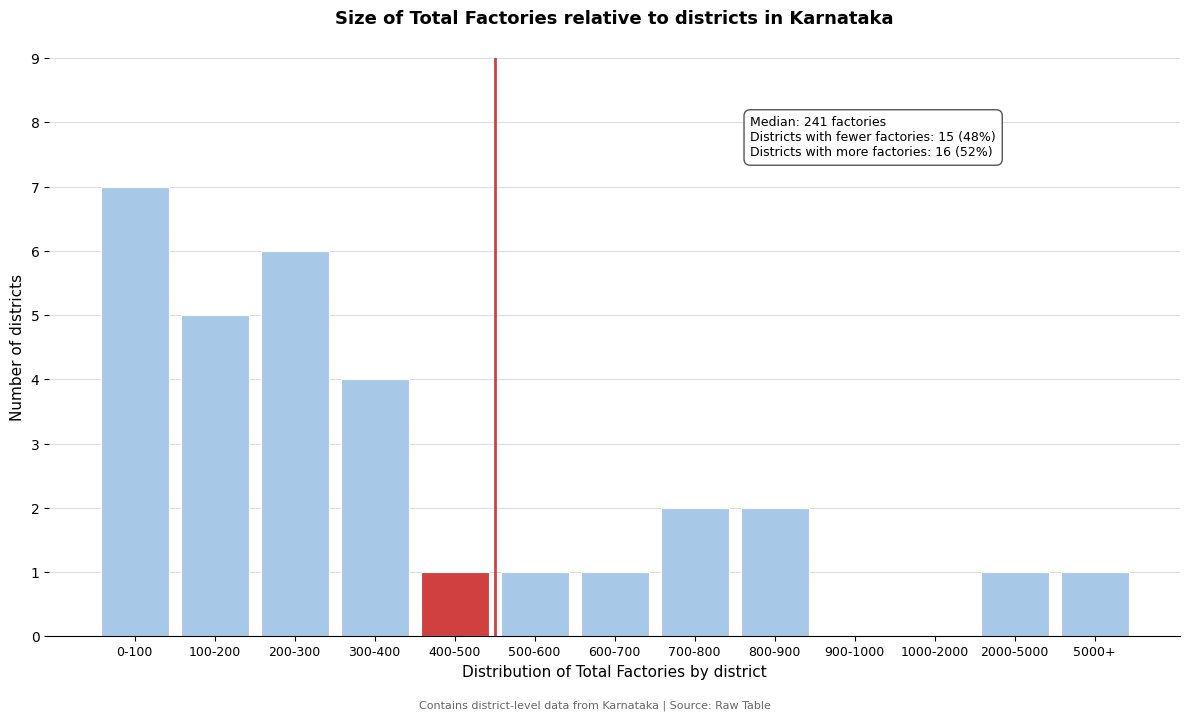

Reading left to right, extract all data points from this chart.

0-100=7	100-200=5	200-300=6	300-400=4	400-500=1	500-600=1	600-700=1	700-800=2	800-900=2	900-1000=0	1000-2000=0	2000-5000=1	5000+=1